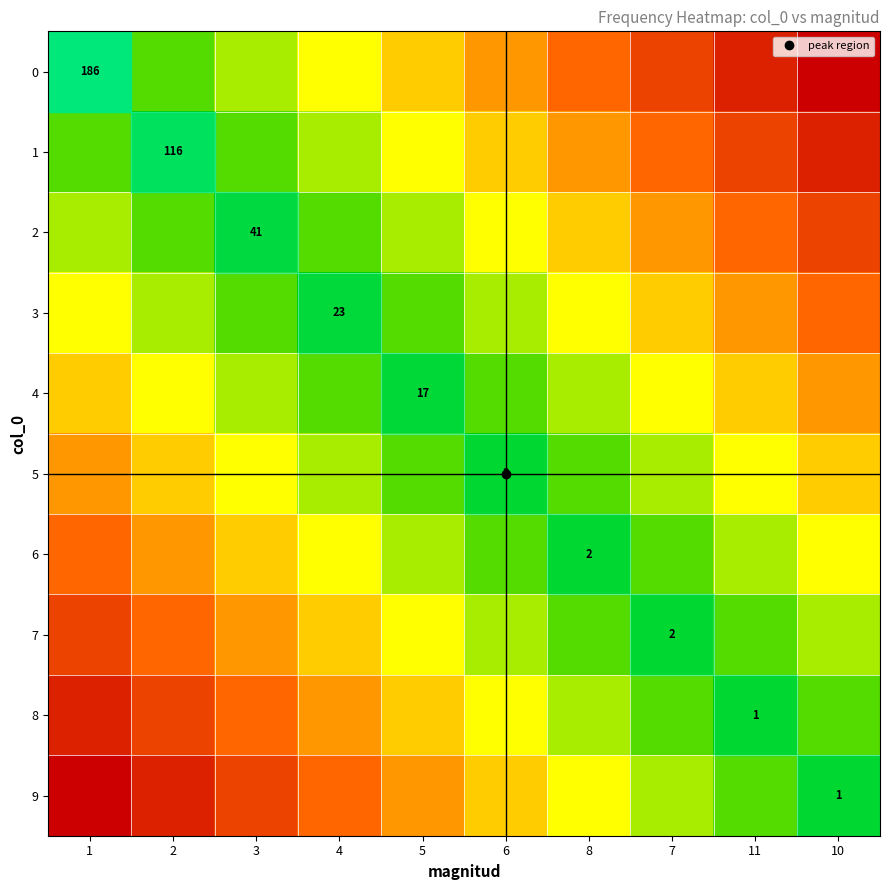

What is the difference between the highest and lowest values at 4?

0.6